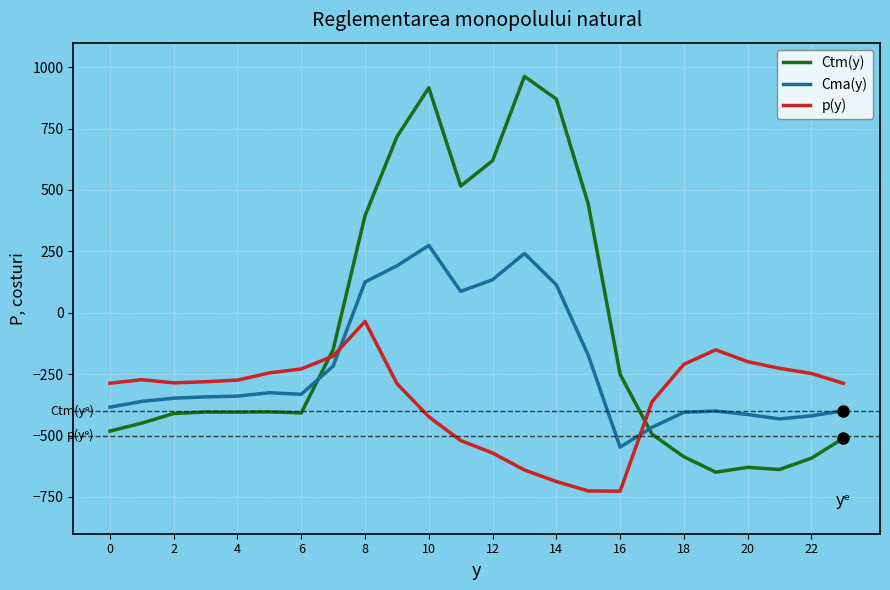

Which series has the largest range (max minus min)?

Ctm(y)